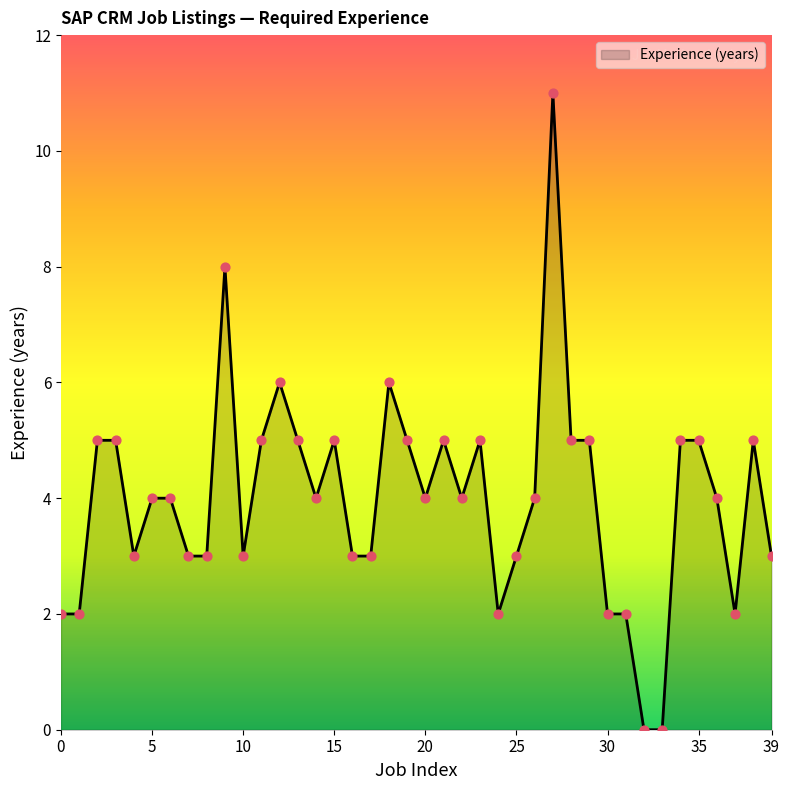

What is the maximum value shown in the chart?

11